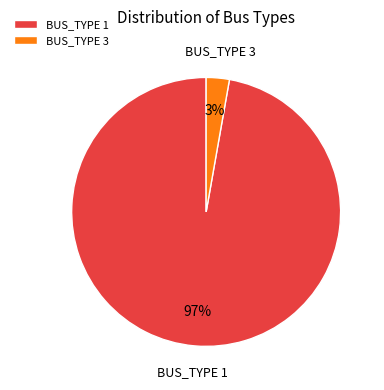

Combined, do BUS_TYPE 1 and BUS_TYPE 3 account for over 50%?

Yes